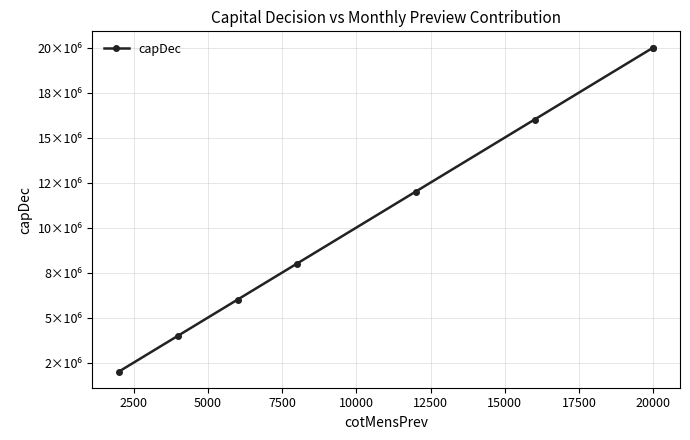

How many categories are shown in the chart?

8